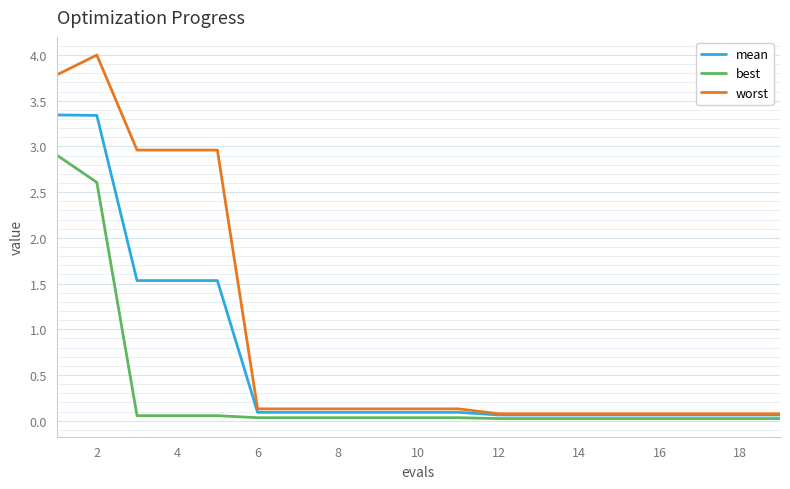

What is the highest value of the worst series?

4.0